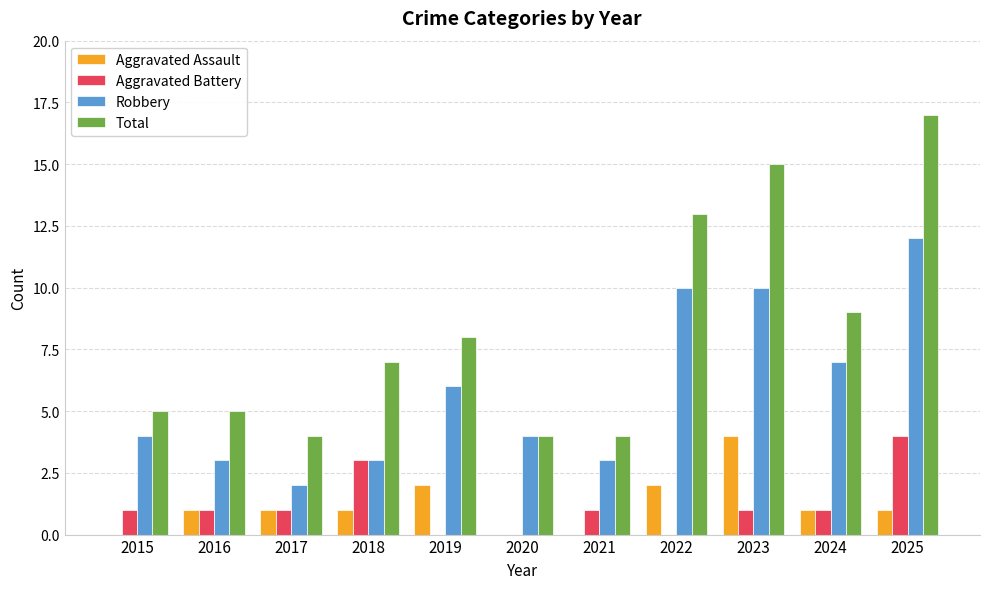

What is the sum of all Aggravated Battery values?

13